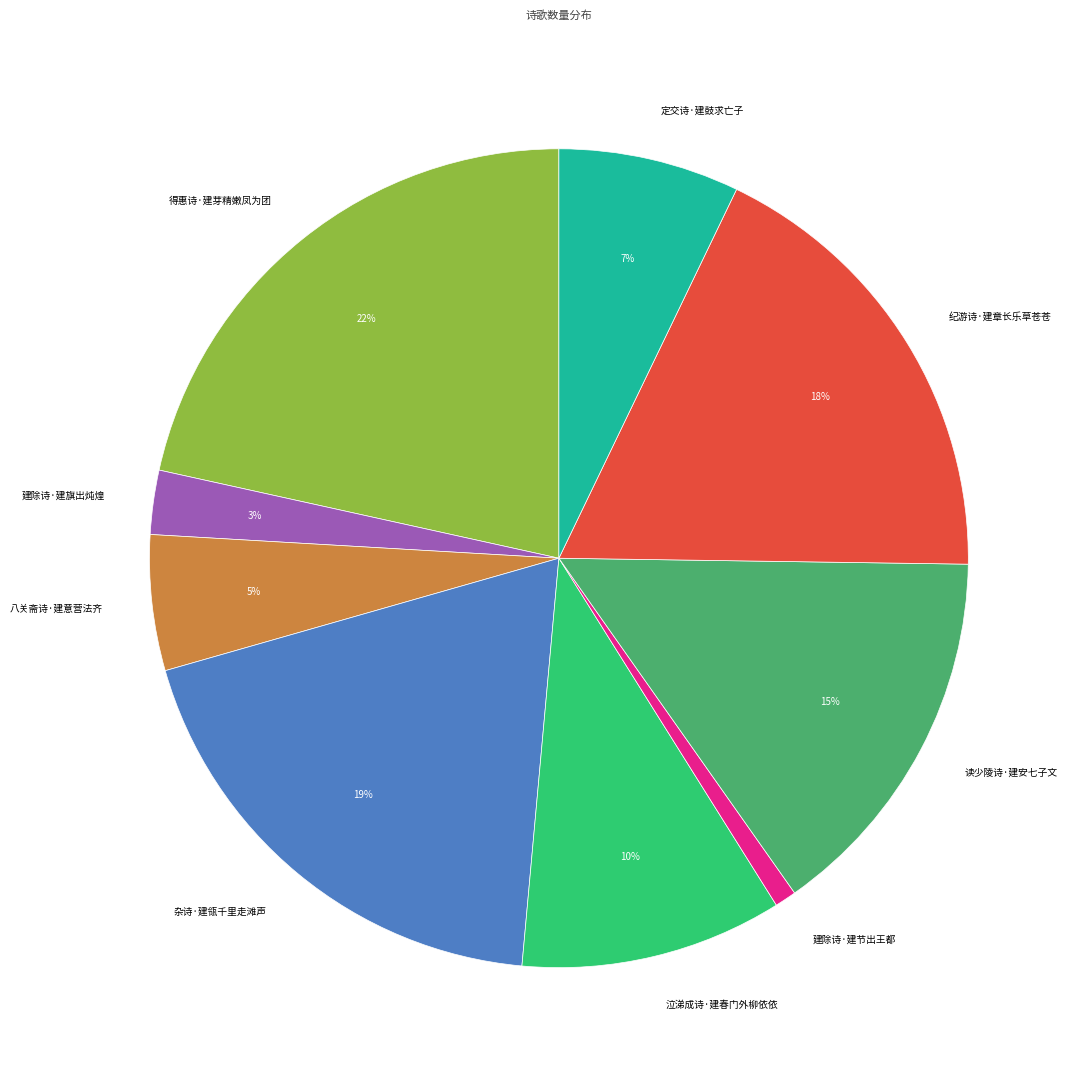

To the nearest percent, what is the average slice percentage?

11%